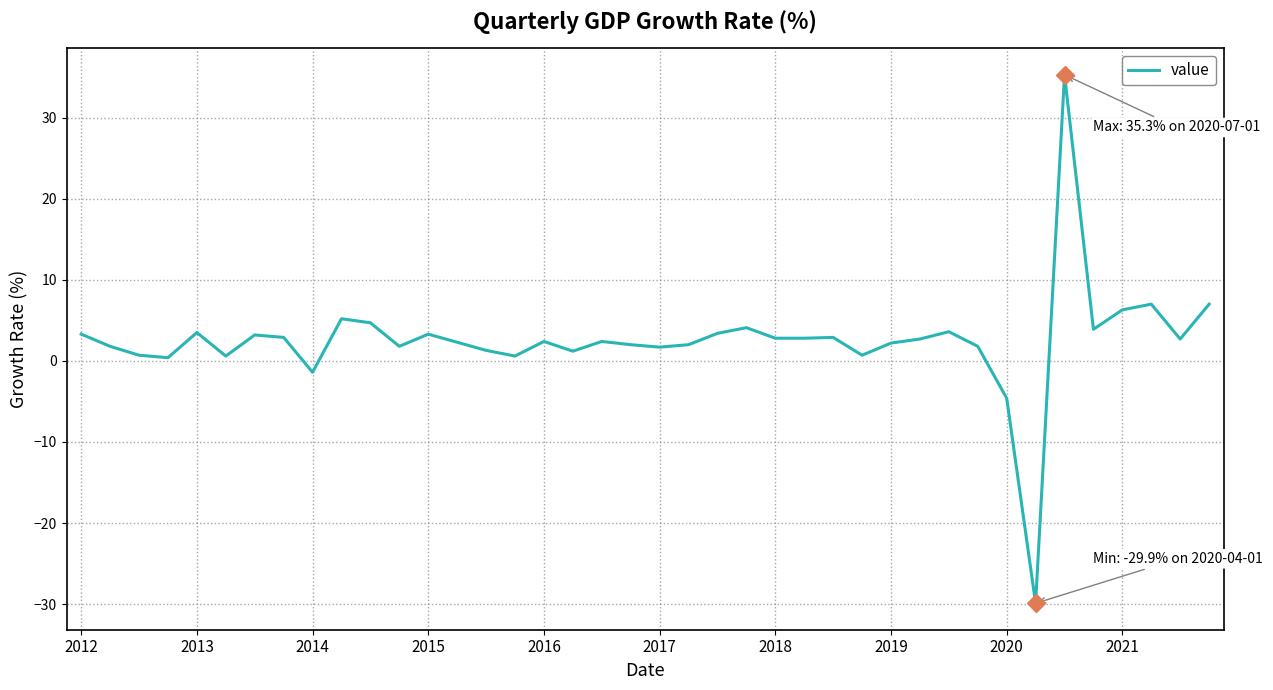

What is the minimum value shown in the chart?

-29.9